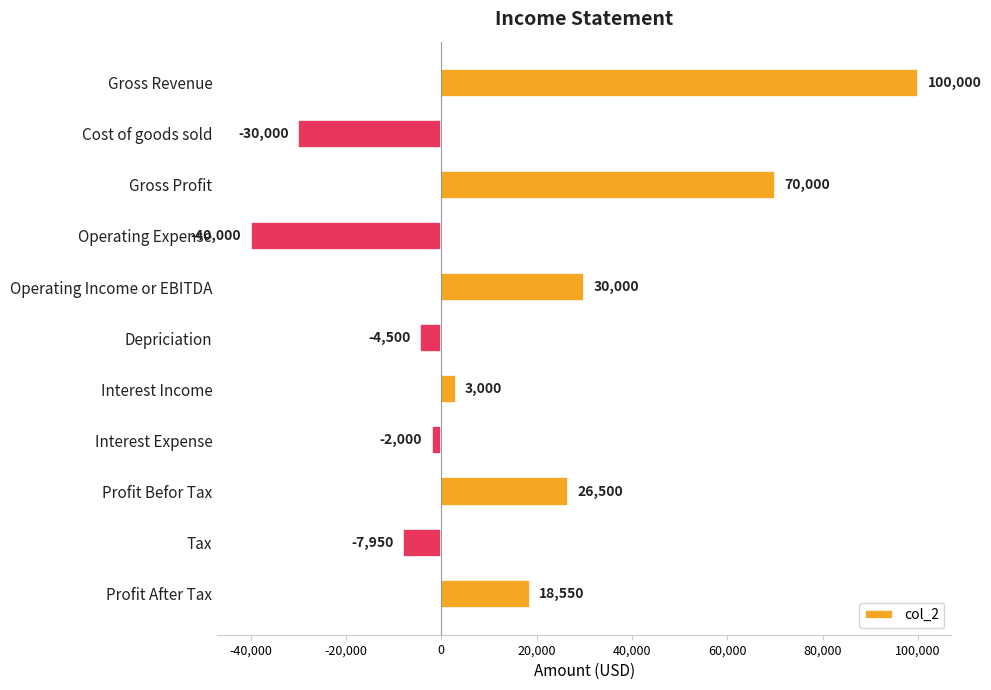

Reading top to bottom, list all the values displayed in this chart.

Gross Revenue=100000	Cost of goods sold=-30000	Gross Profit=70000	Operating Expense=-40000	Operating Income or EBITDA=30000	Depriciation=-4500	Interest Income=3000	Interest Expense=-2000	Profit Befor Tax=26500	Tax=-7950	Profit After Tax=18550